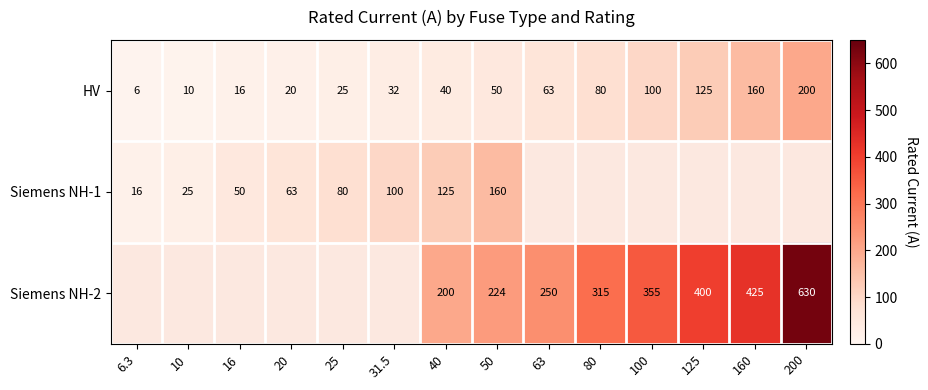

At which category is the sum across all series the highest?

50